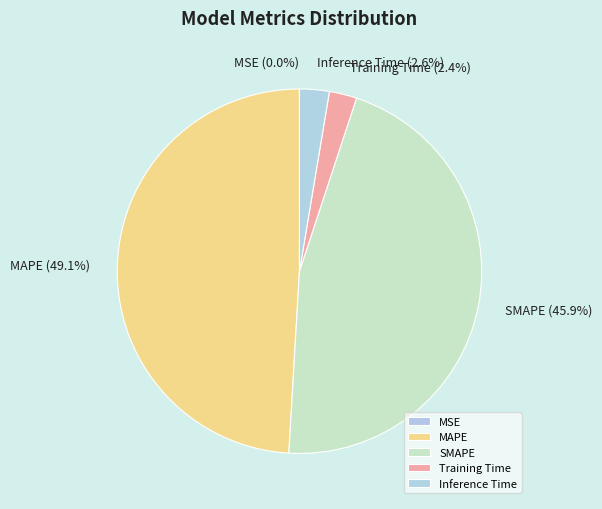

To the nearest percent, what percentage of the pie is Inference Time?

3%